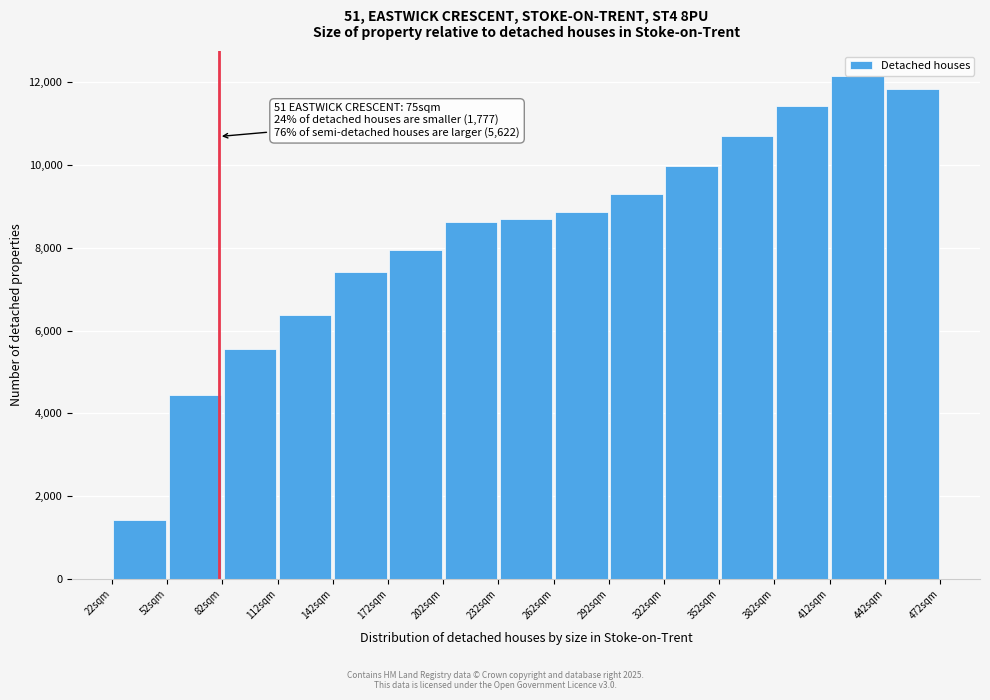

Which range on the x-axis has the tallest bar?

412 to 442